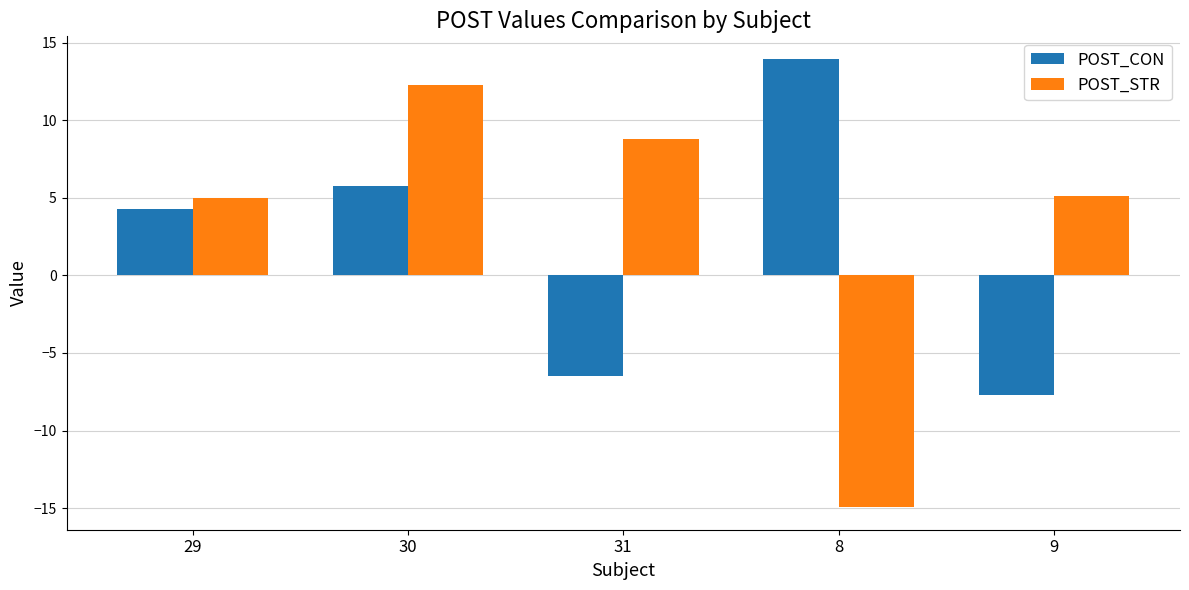

What is the difference between the highest and lowest values at 31?

15.2